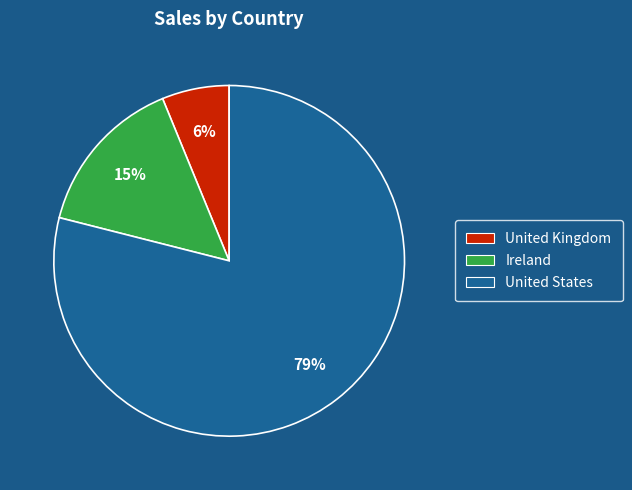

To the nearest percent, what percentage of the pie is United States?

79%